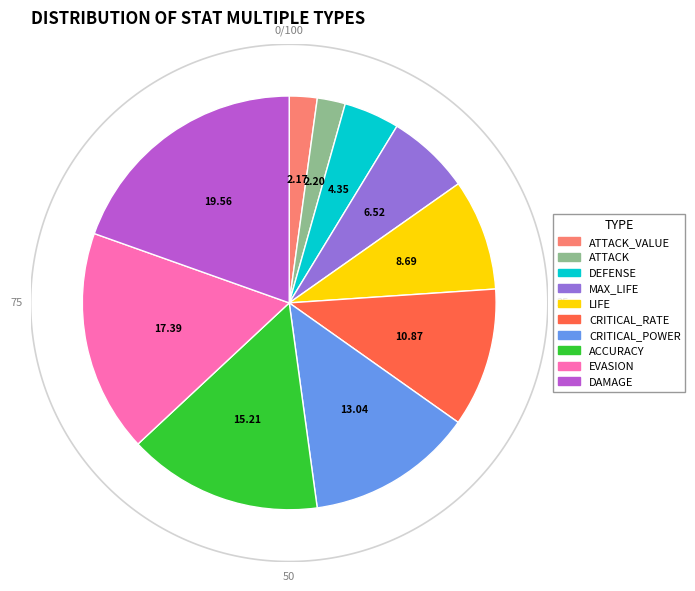

Is it true that CRITICAL_RATE is 11% of the pie?

True